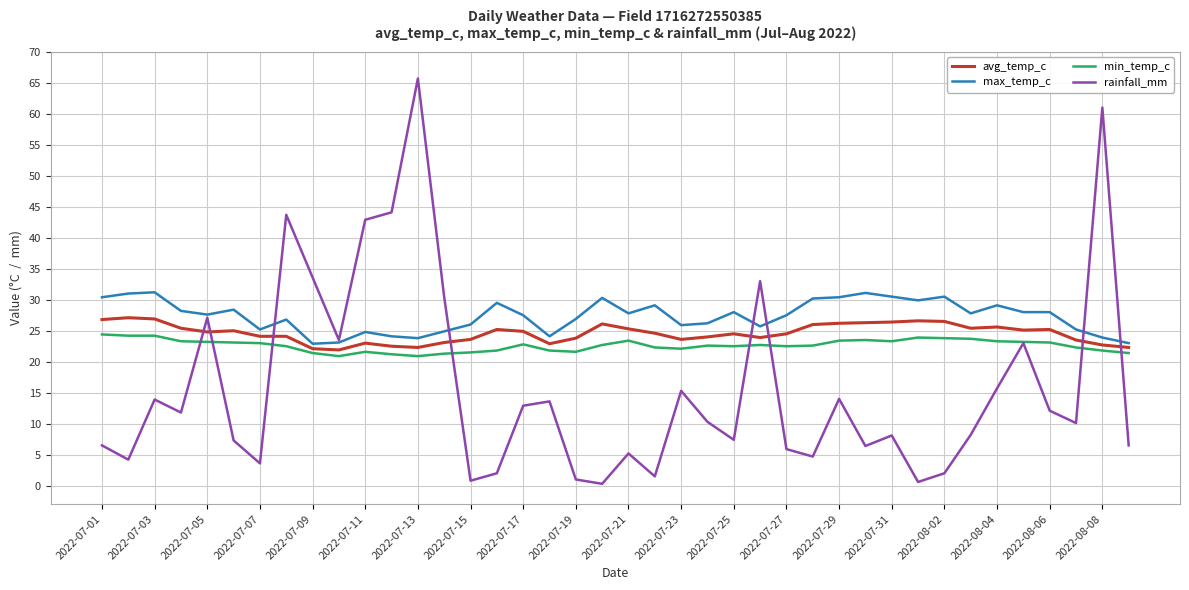

What is the sum of all avg_temp_c values?

983.8